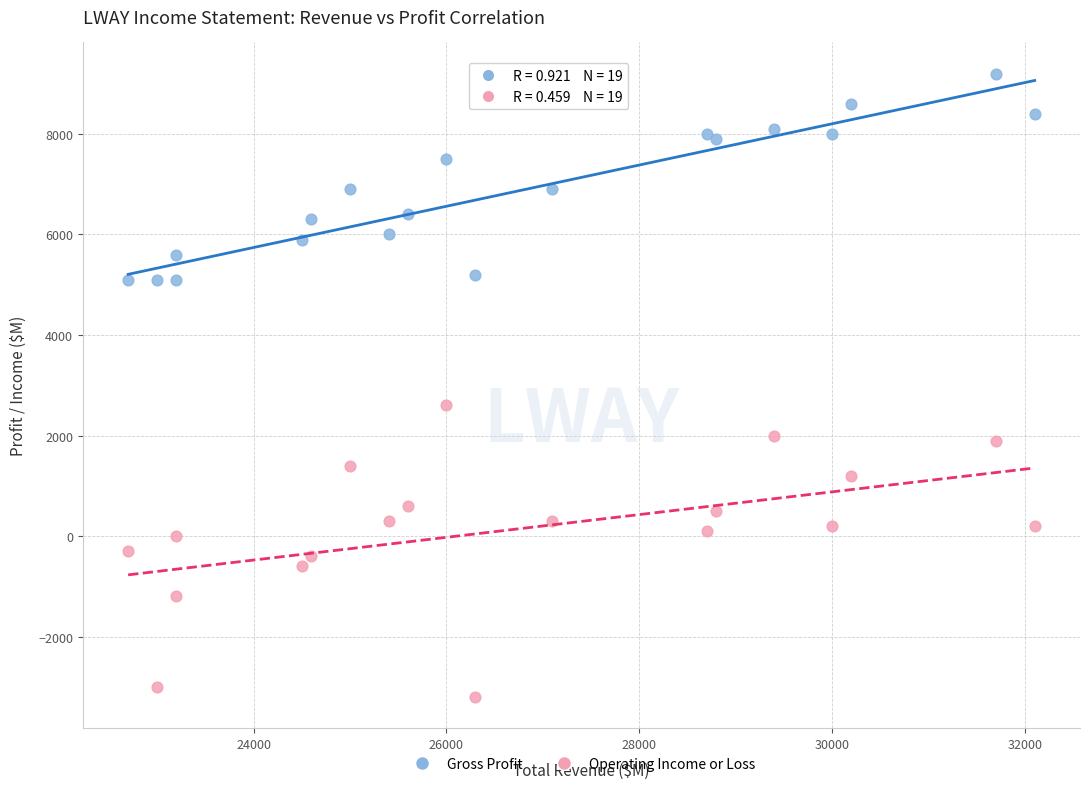

Which series contains the lowest Y value?

Operating Income or Loss